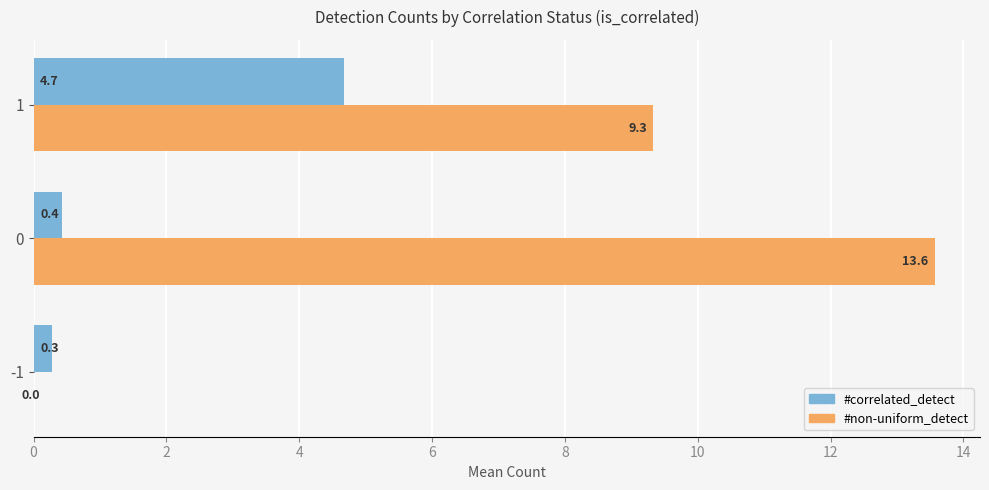

True or false: #correlated_detect has a value of 0.4 at 0.

True